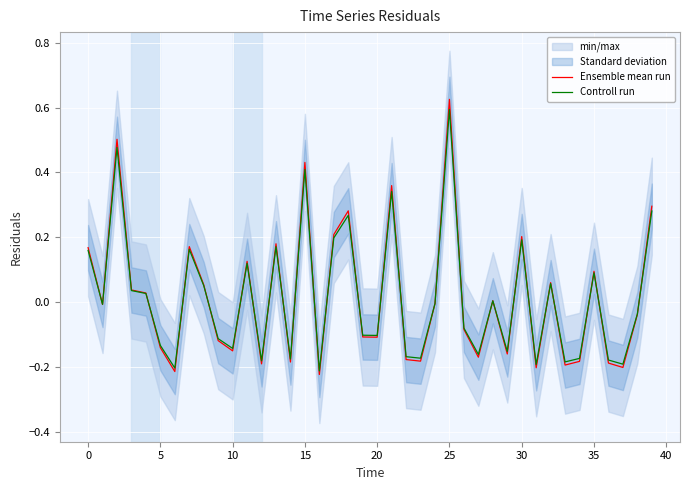

What are all the series names shown in the legend?

Ensemble mean run, Controll run